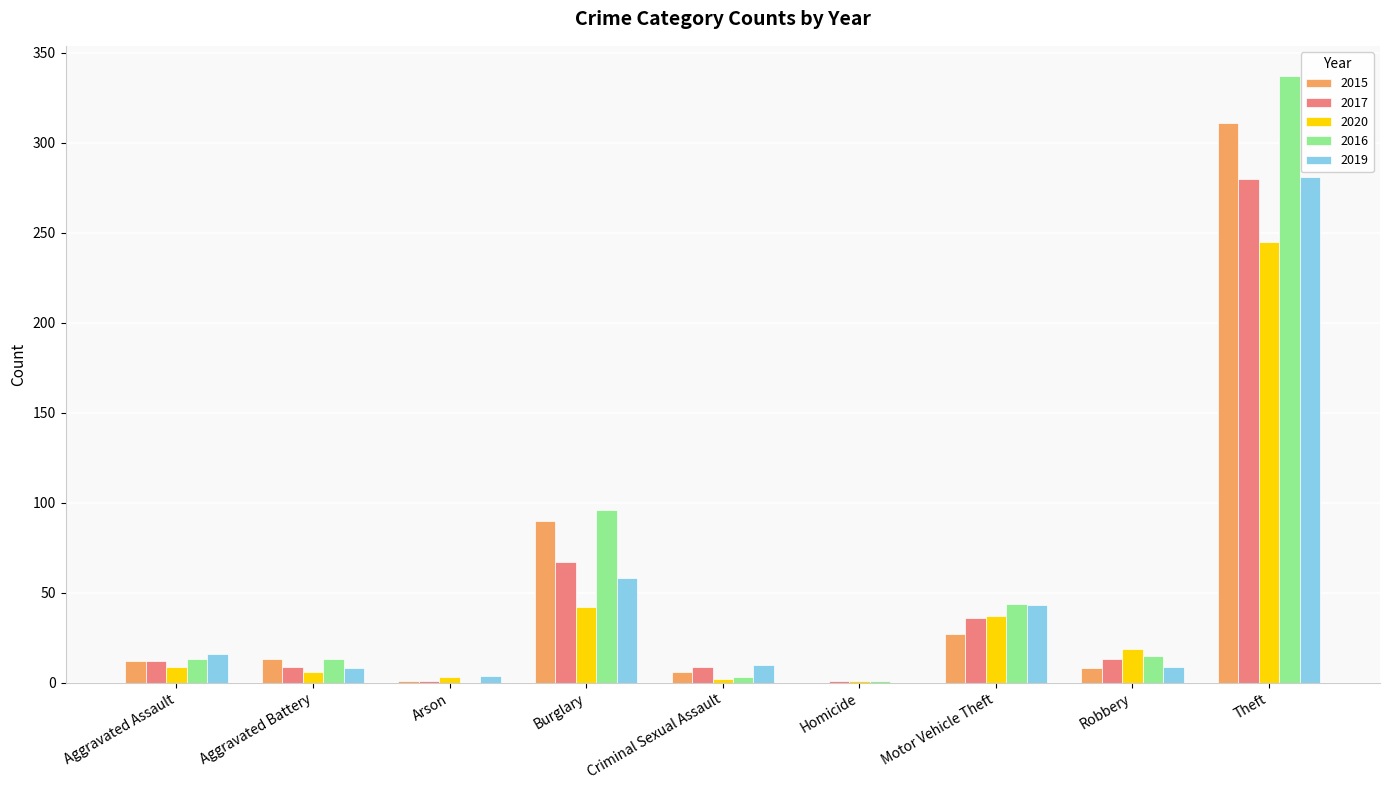

At which category is the sum across all series the highest?

Theft